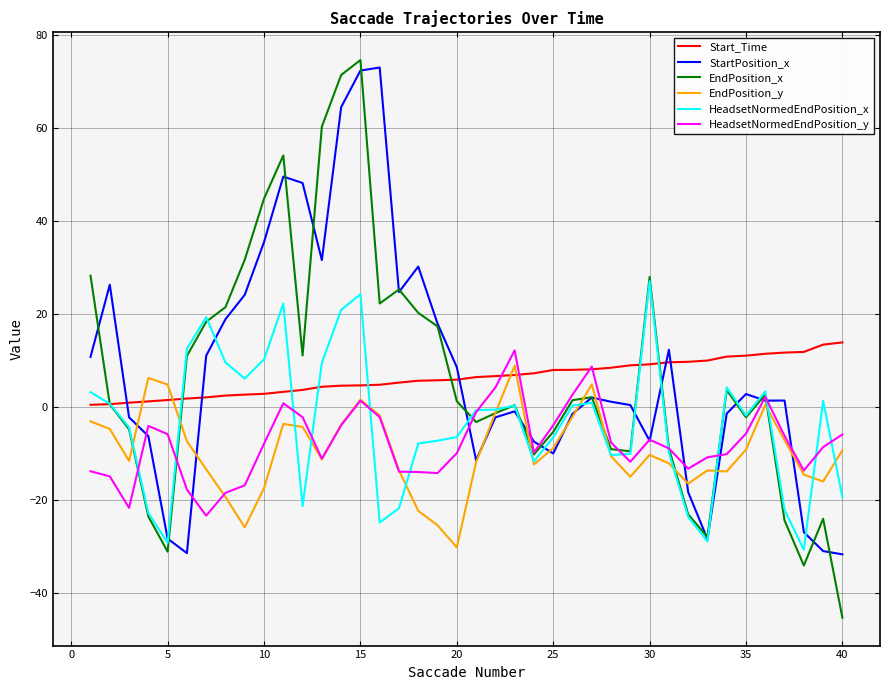

Which series has the widest spread of values?

EndPosition_x